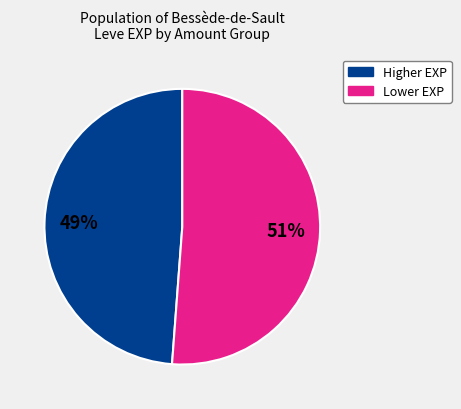

To the nearest percent, what is the difference between the largest and smallest slice percentages?

2%